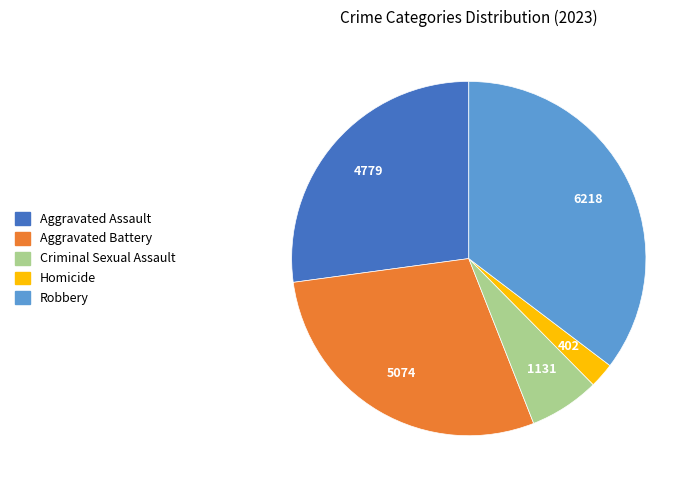

Rank the categories by value from lowest to highest.

Homicide, Criminal Sexual Assault, Aggravated Assault, Aggravated Battery, Robbery